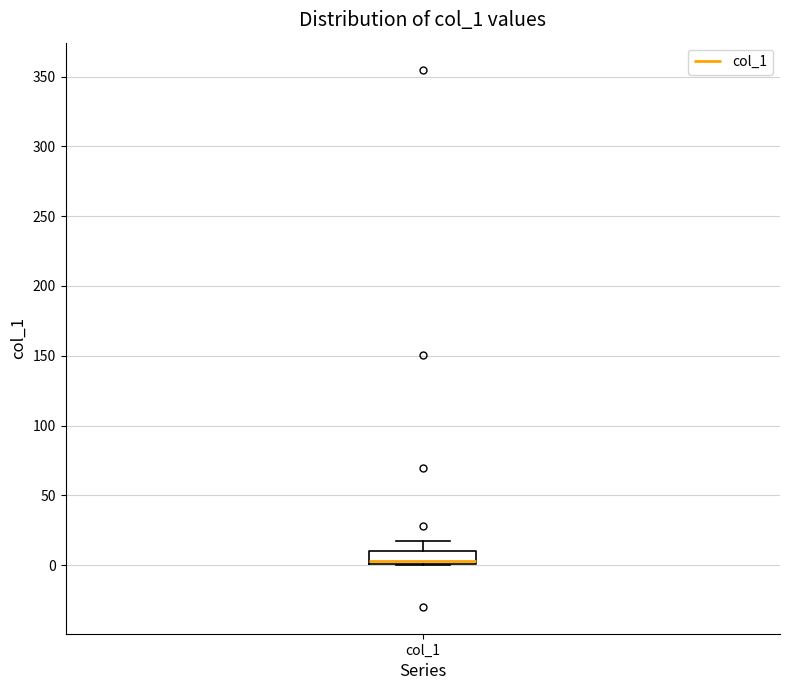

Where does the upper whisker of the box for col_1 end on the y-axis? The values are not printed on the chart, so give them approximately, as read against the axis.

15